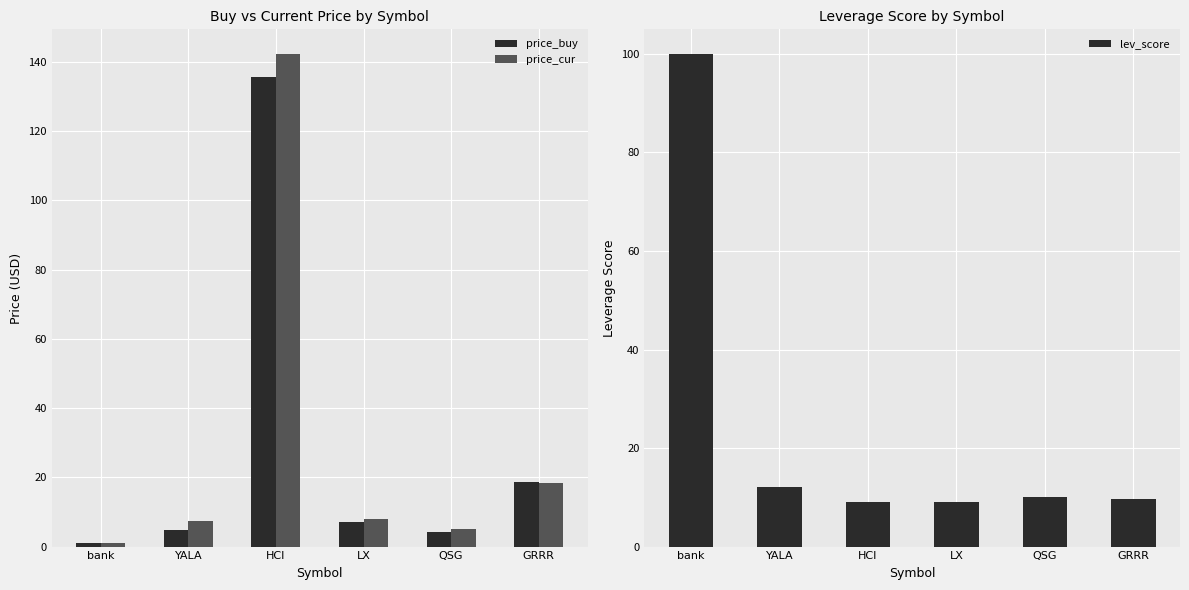

Which has a higher value, HCI or QSG?

HCI